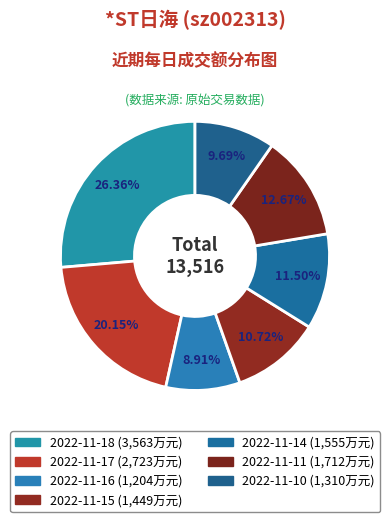

How many segments does this pie chart have?

7